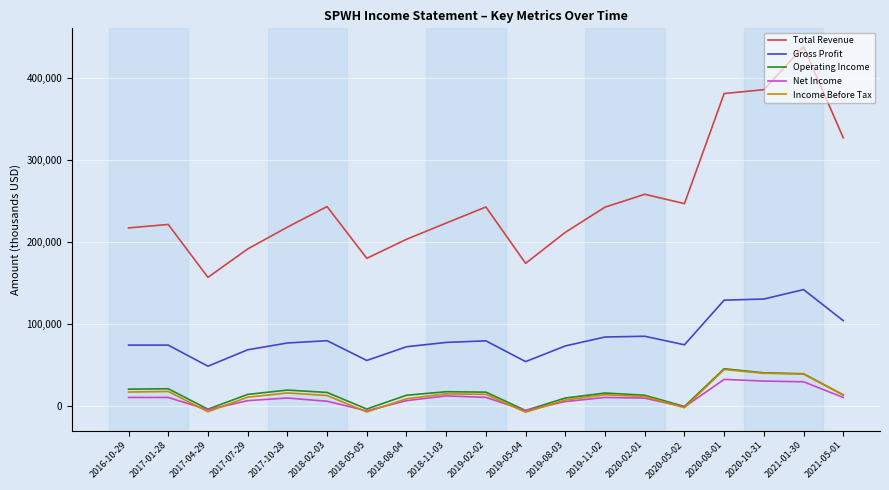

What is the difference between the second highest and second lowest values in the Gross Profit series?

76300